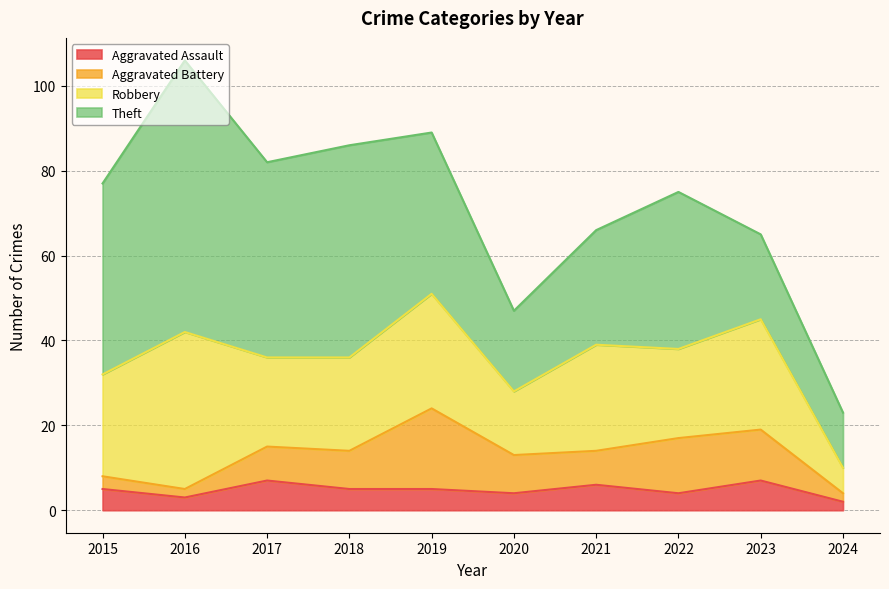

True or false: Aggravated Assault has a value of 5 at 2018.

True